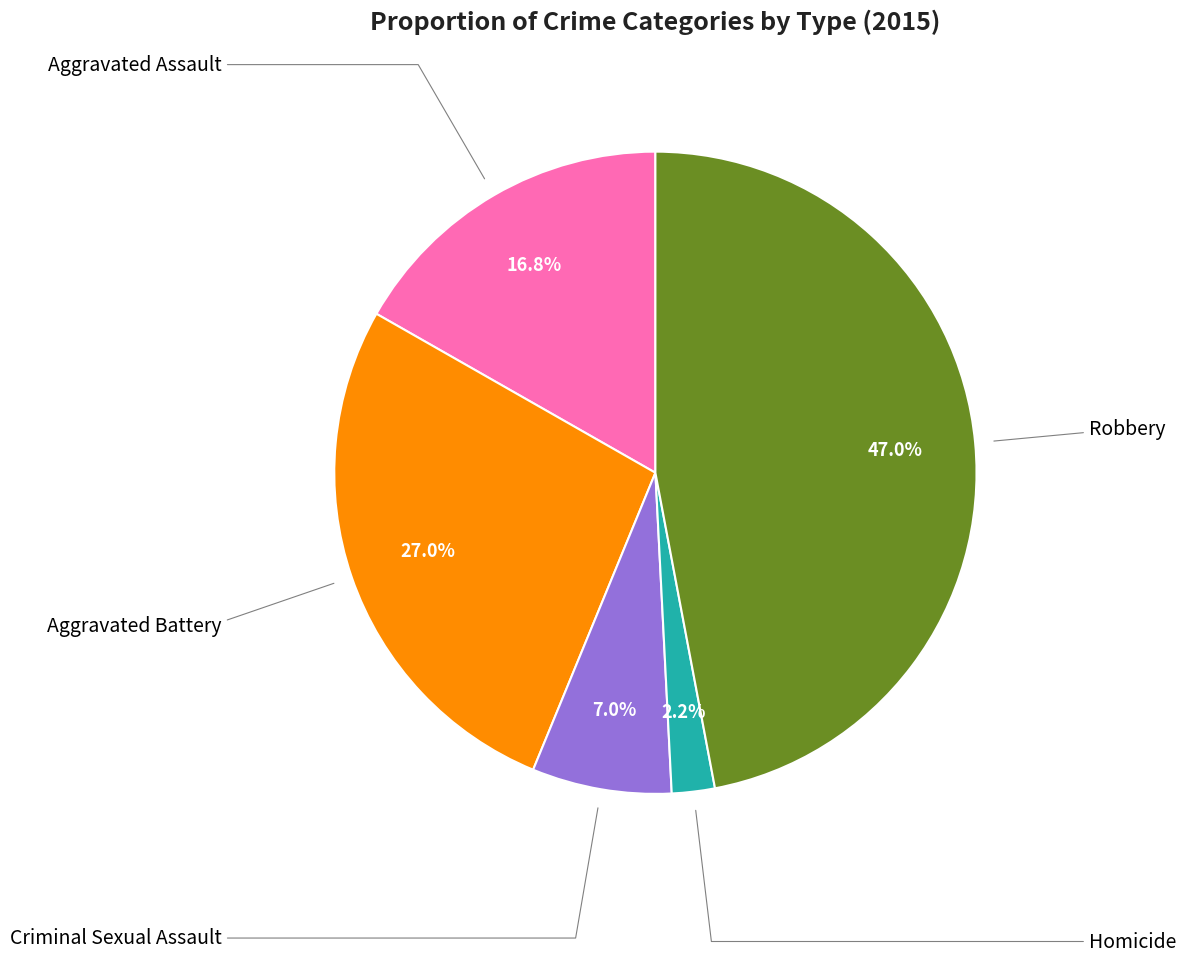

What percentage is the Aggravated Assault slice, to the nearest percent?

17%